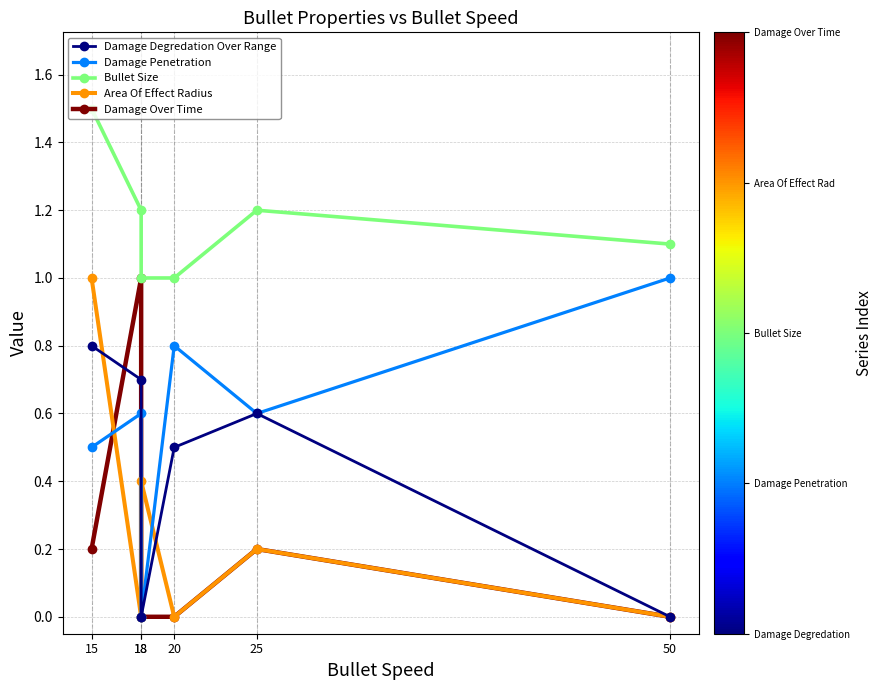

What is the total value across all series at 18?

3.5